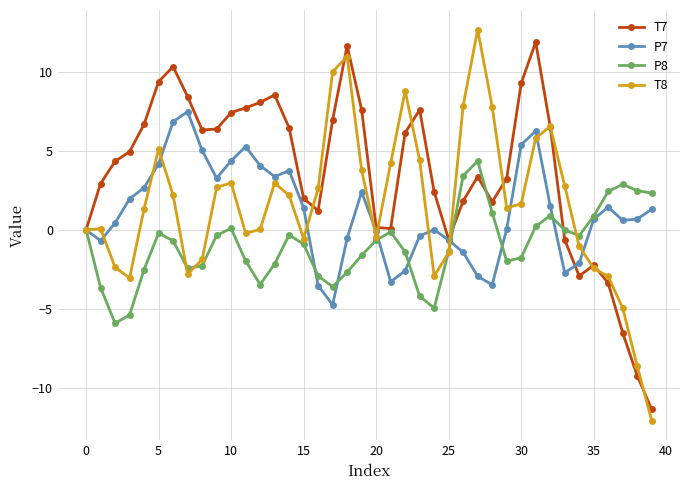

What is the sum of all T8 values?

62.8